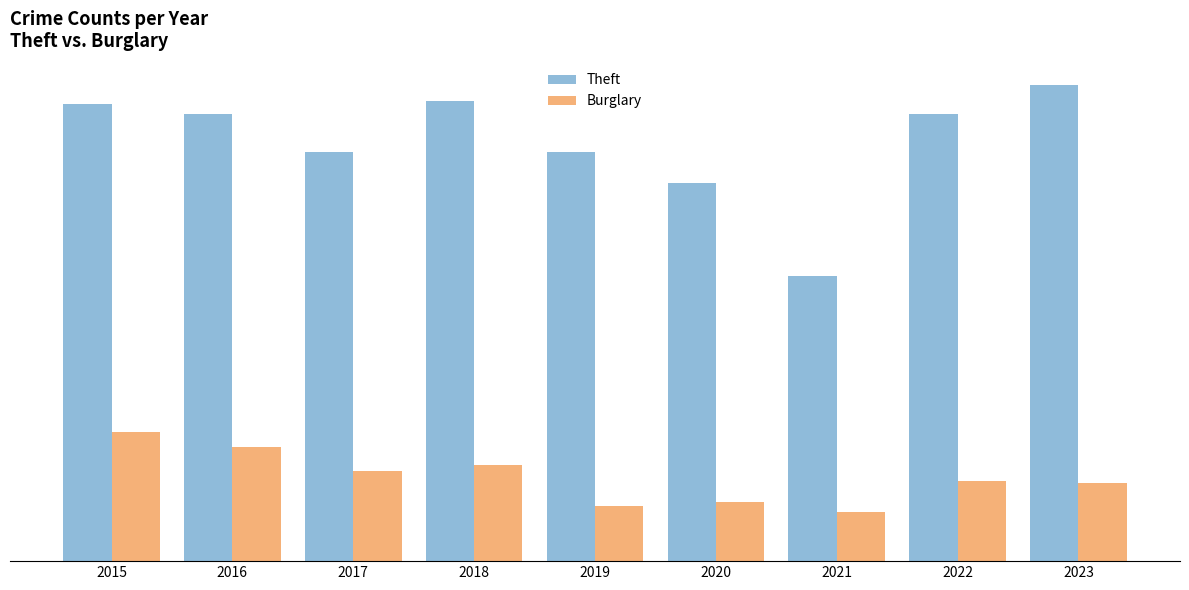

Rank the series by their maximum value, from lowest to highest.

Burglary, Theft